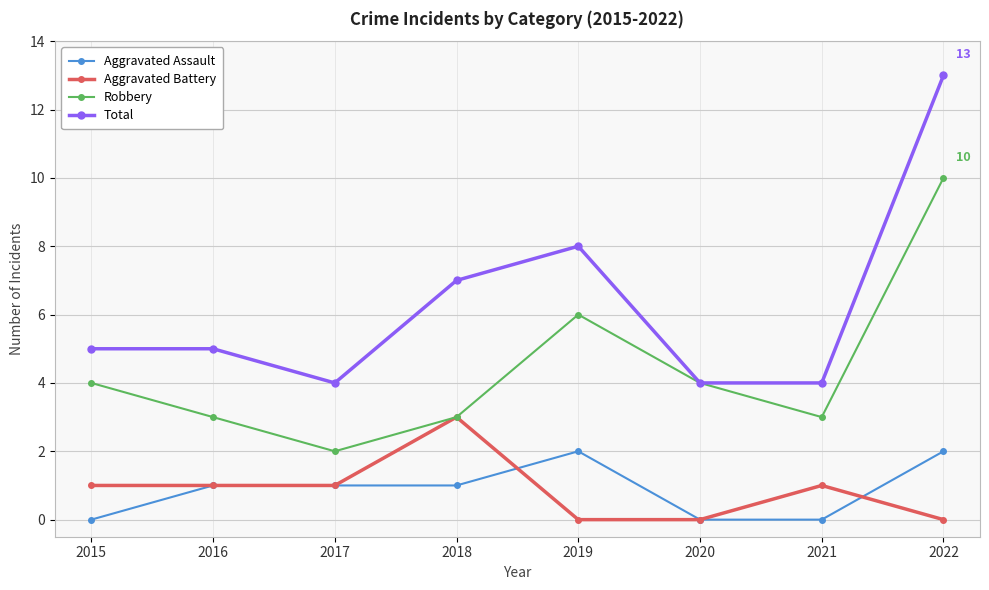

True or false: Robbery and Aggravated Assault intersect in this chart.

False